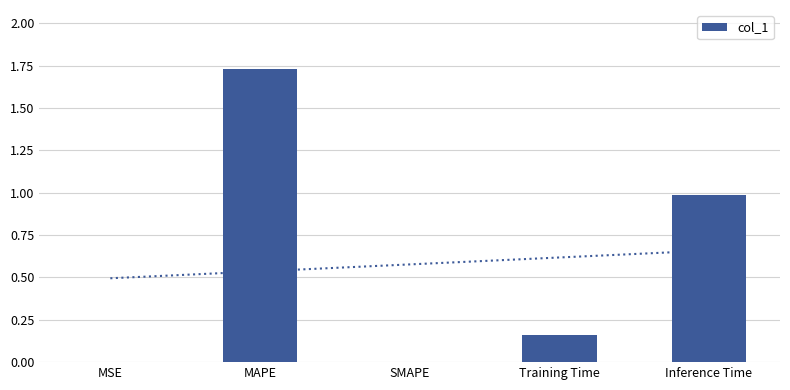

At which label is the value closest to 0?

SMAPE